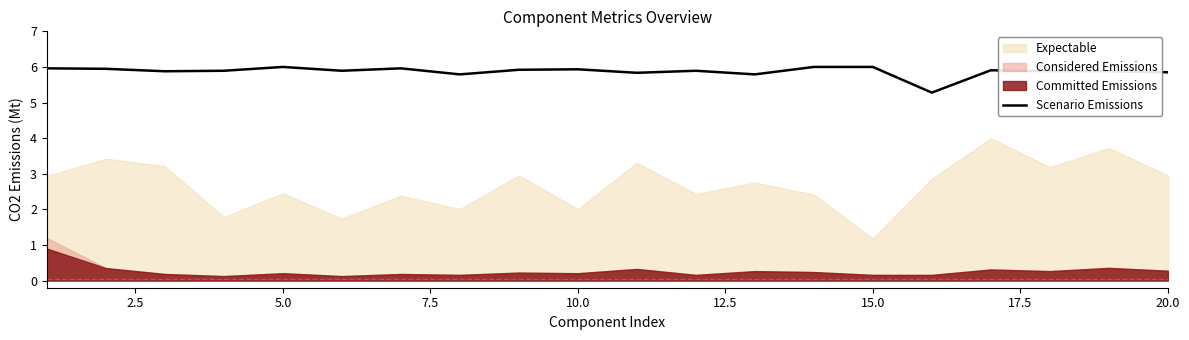

What is the greatest value displayed?

6.0